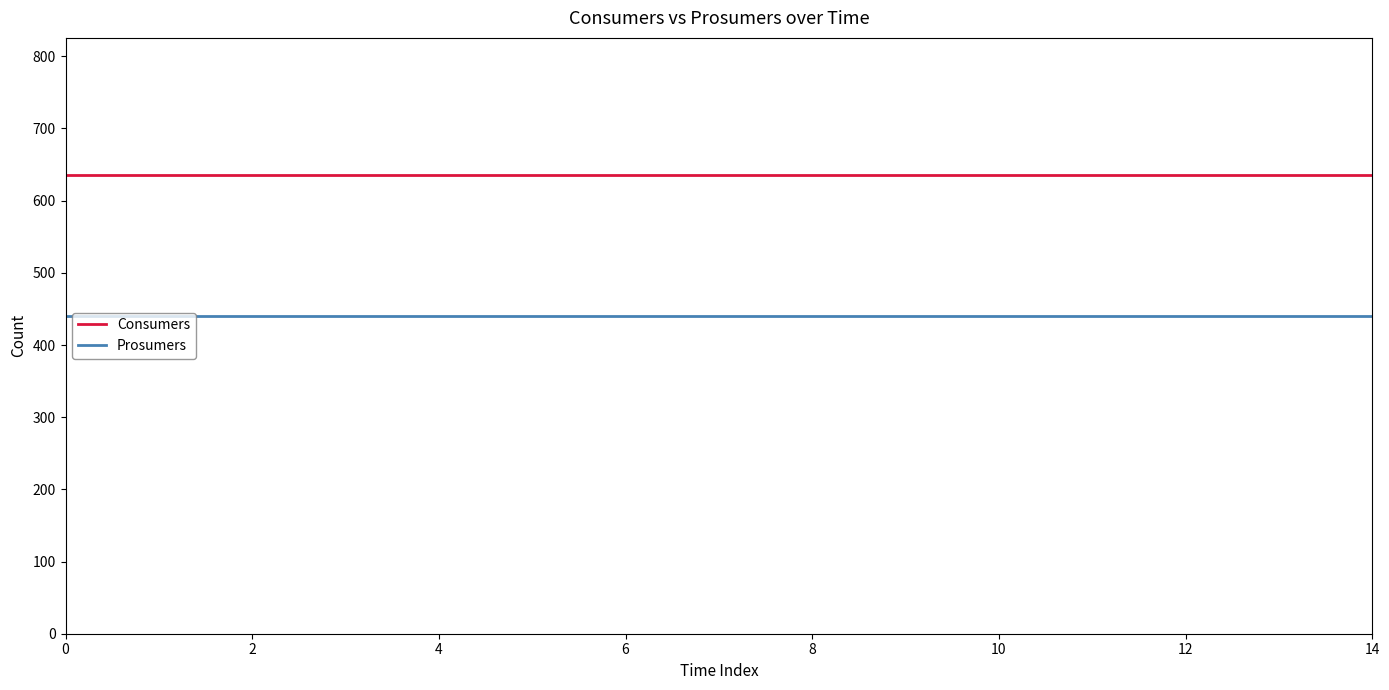

Which series has the largest total across all categories?

Consumers